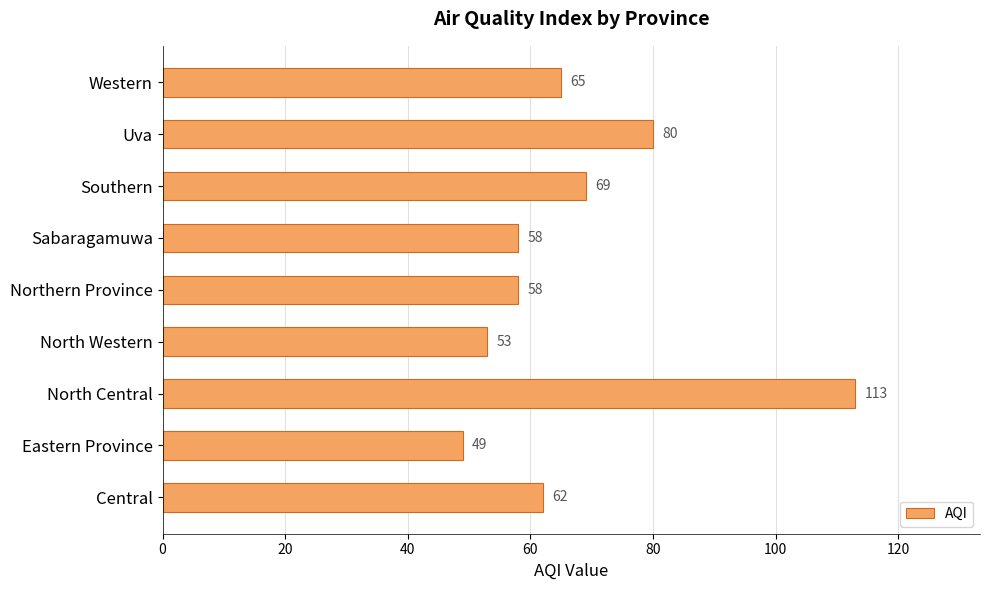

Where is the data nearest to the value 81?

Uva